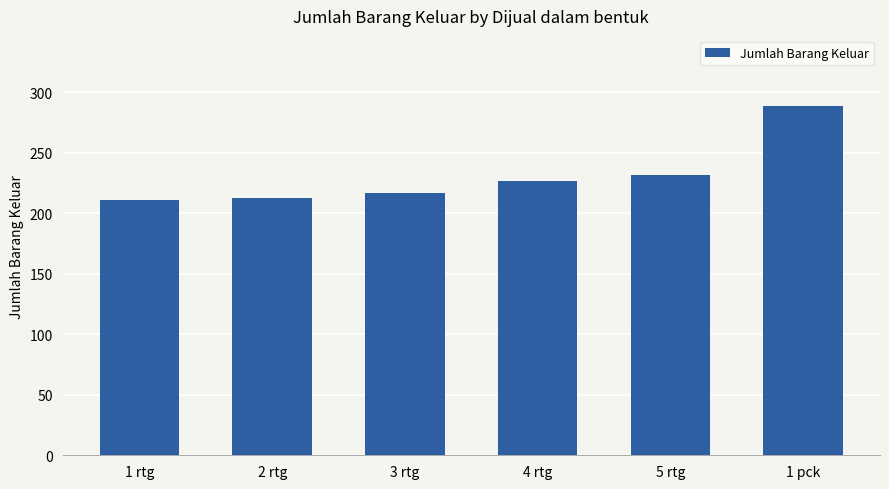

What is the difference between the values at 1 rtg and 4 rtg?

16